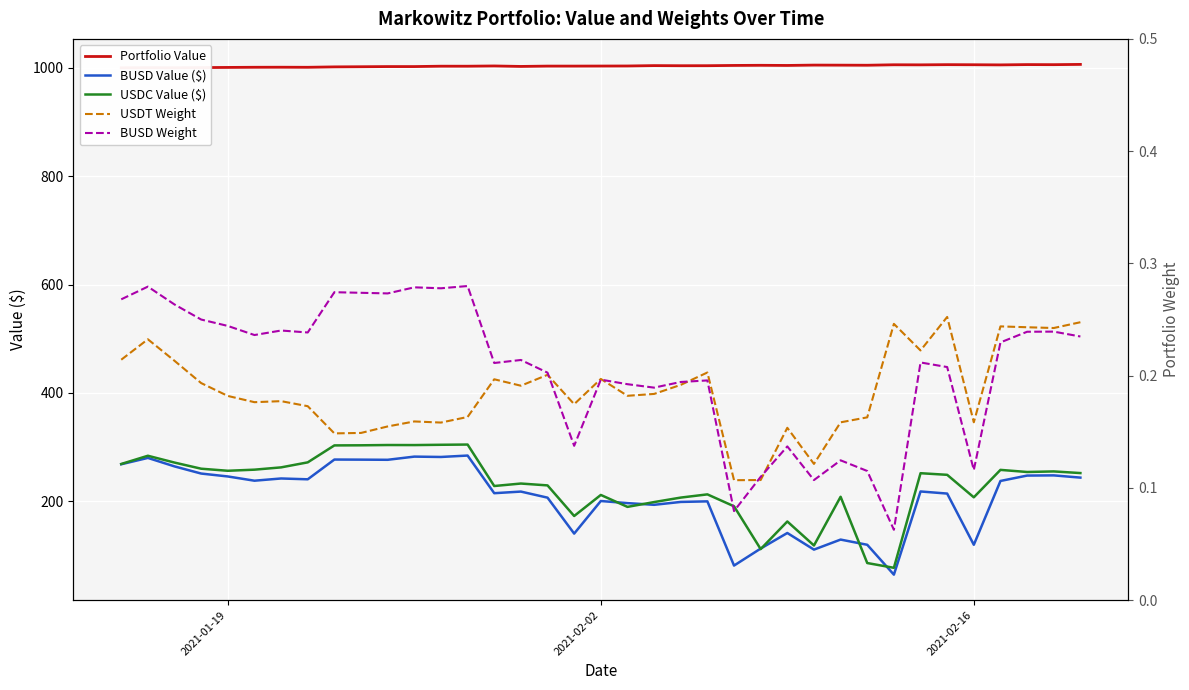

What is the minimum value for USDC Value ($)?

77.0